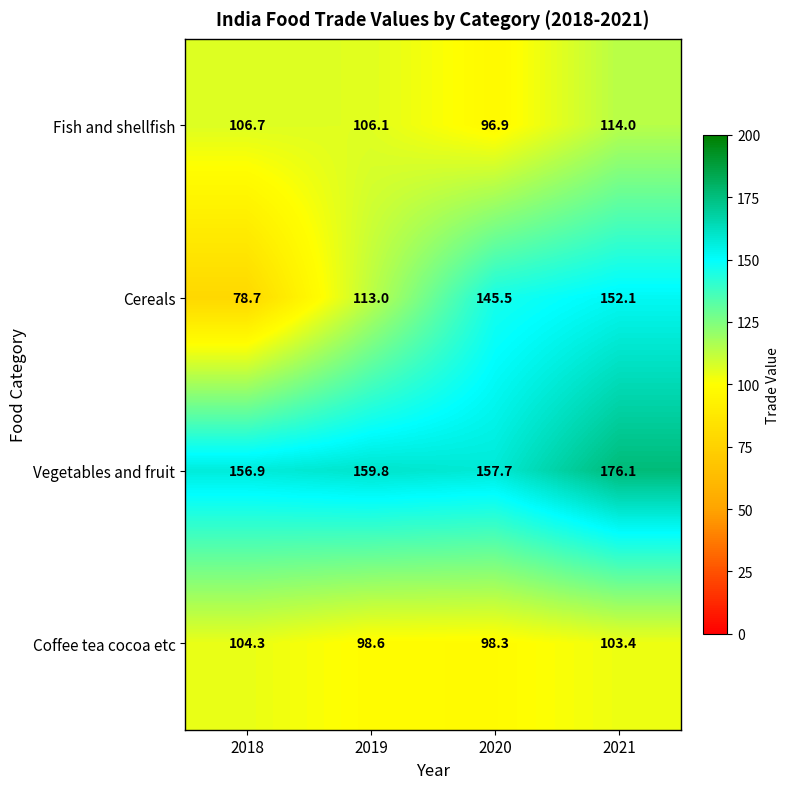

What is the maximum value shown in the chart?

176.1